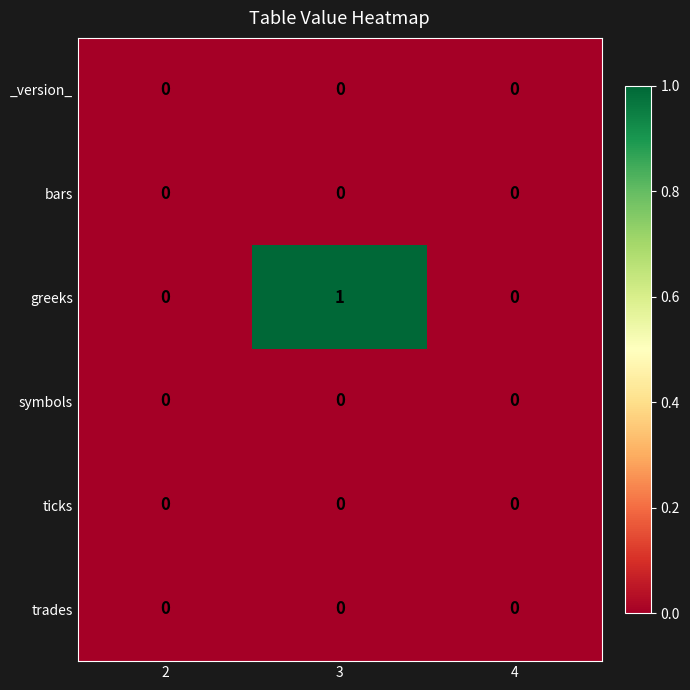

Count the number of data series in this chart.

6